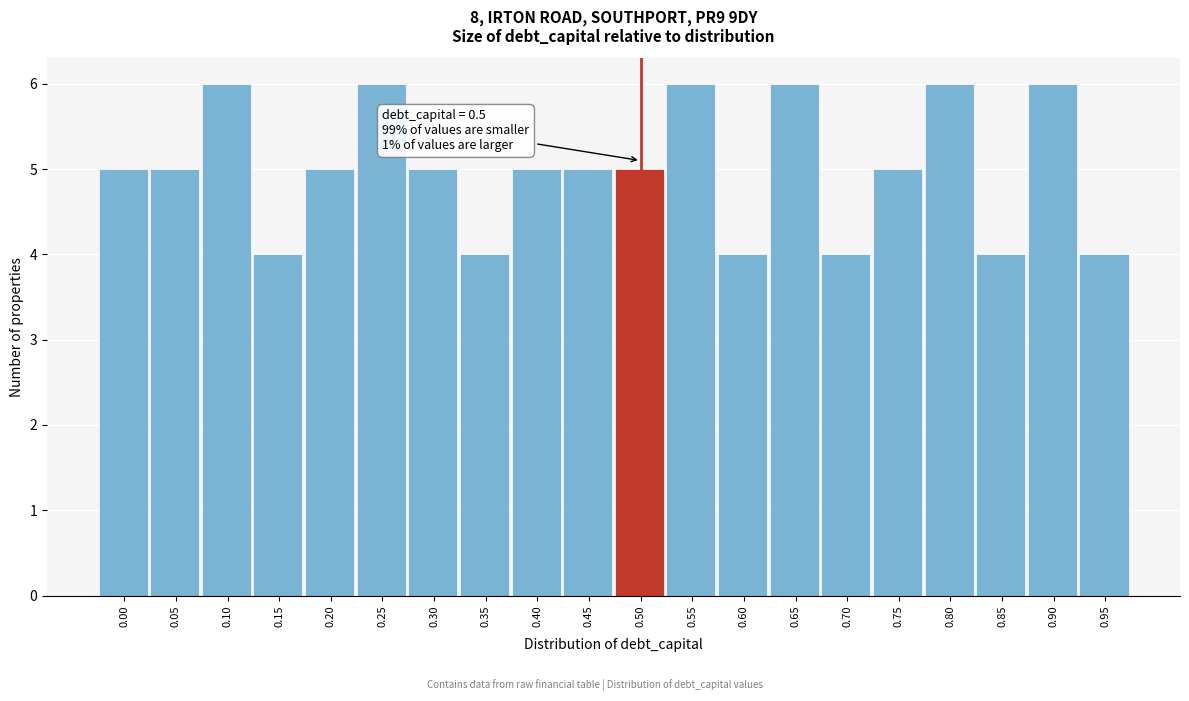

Reading left to right, what are all the values shown in this chart?

0.00=5	0.05=5	0.10=6	0.15=4	0.20=5	0.25=6	0.30=5	0.35=4	0.40=5	0.45=5	0.50=5	0.55=6	0.60=4	0.65=6	0.70=4	0.75=5	0.80=6	0.85=4	0.90=6	0.95=4